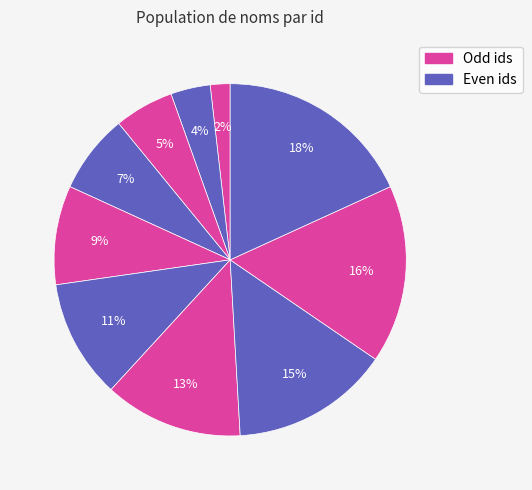

How many segments does this pie chart have?

10